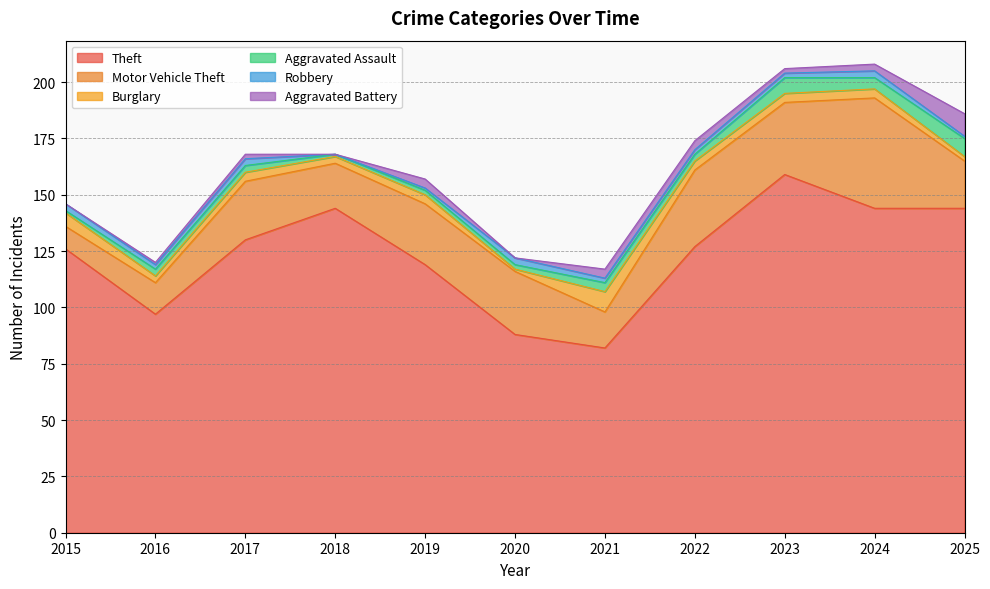

Which series has the largest total across all categories?

Theft